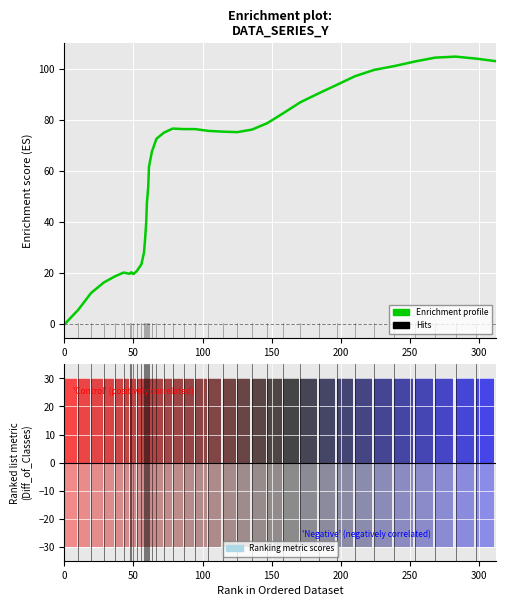

What is the value of the 29th bar from the left?

82.7